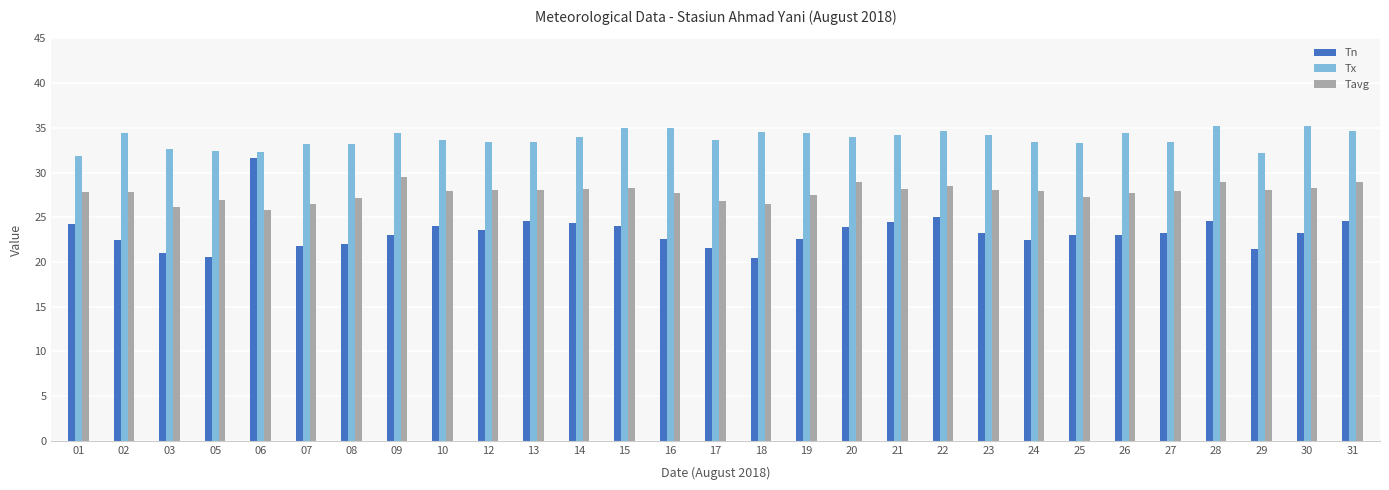

How many distinct data groups are displayed?

3